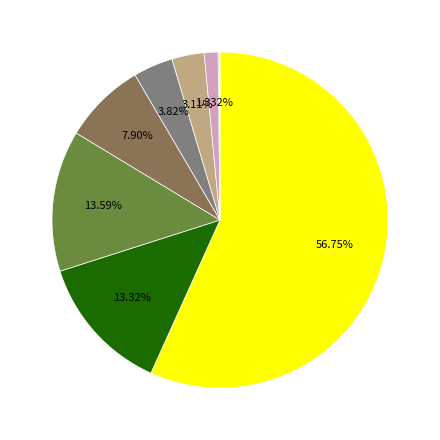

Does any single category account for the majority?

Yes